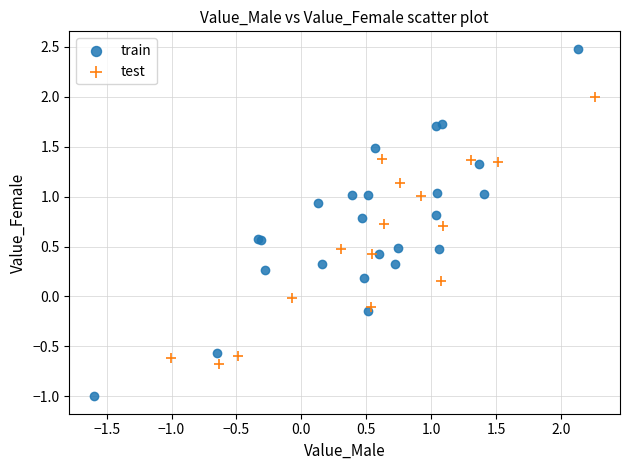

What are all the series names shown in the legend?

train, test